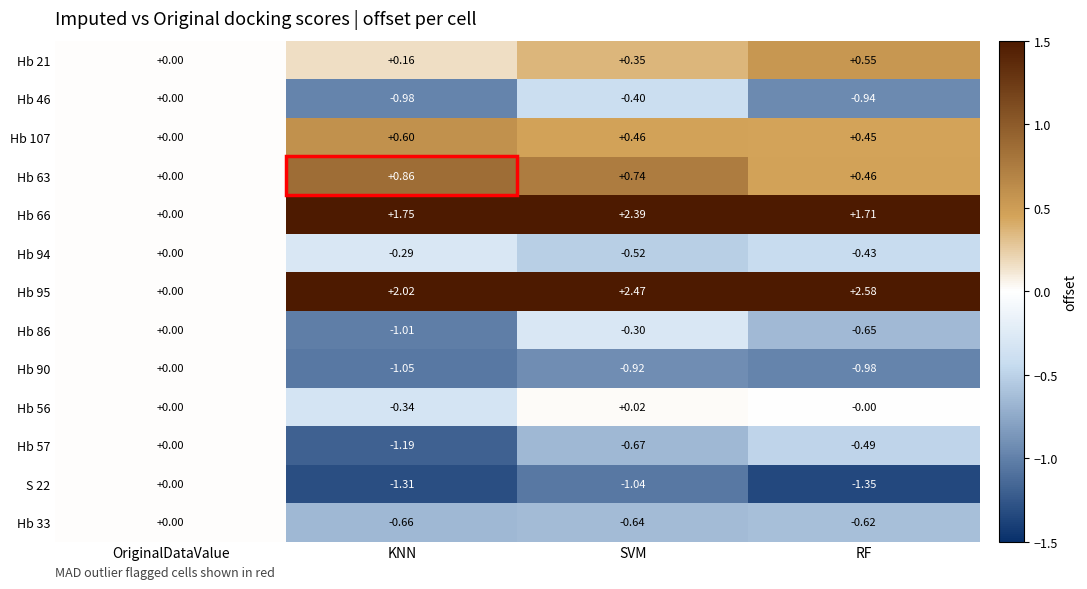

Which series has the largest total across all categories?

Hb 95